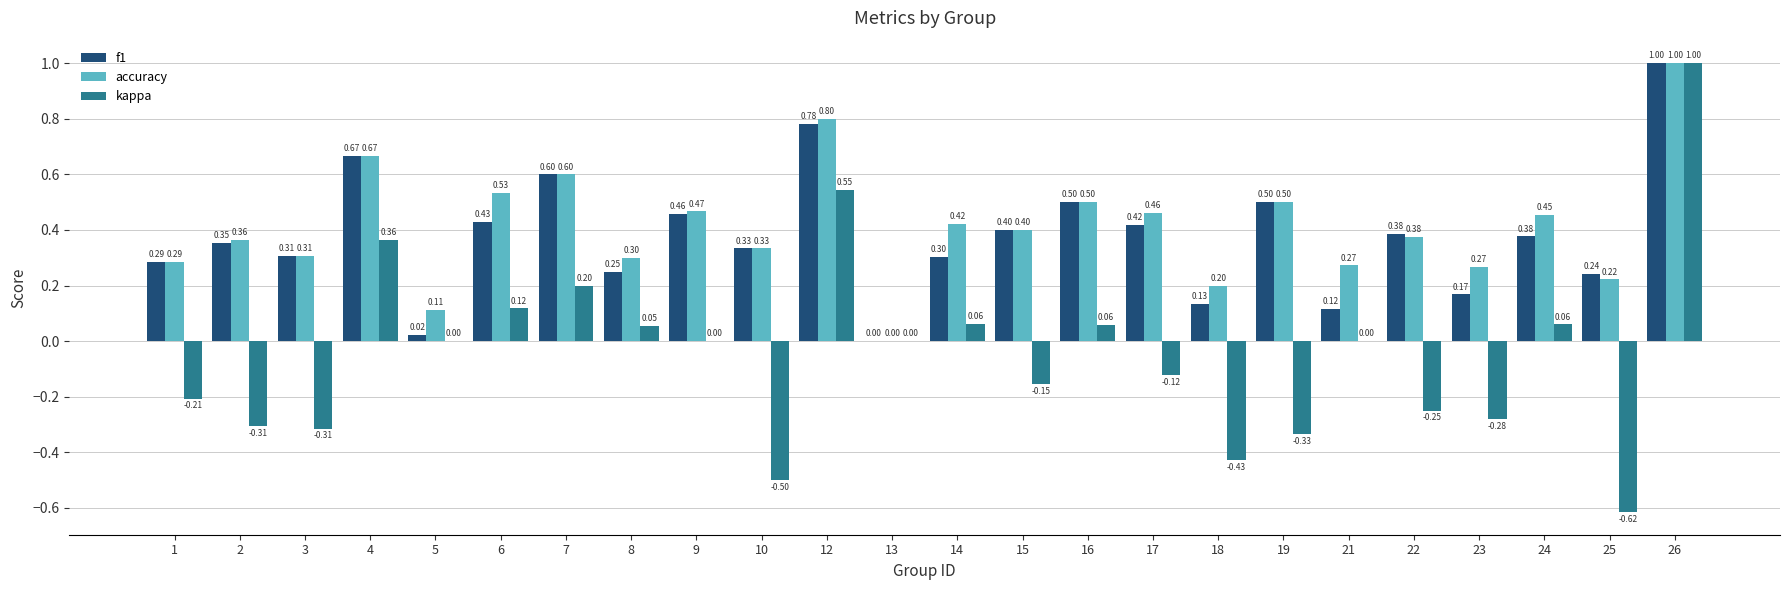

What is the sum of all f1 values?

9.0